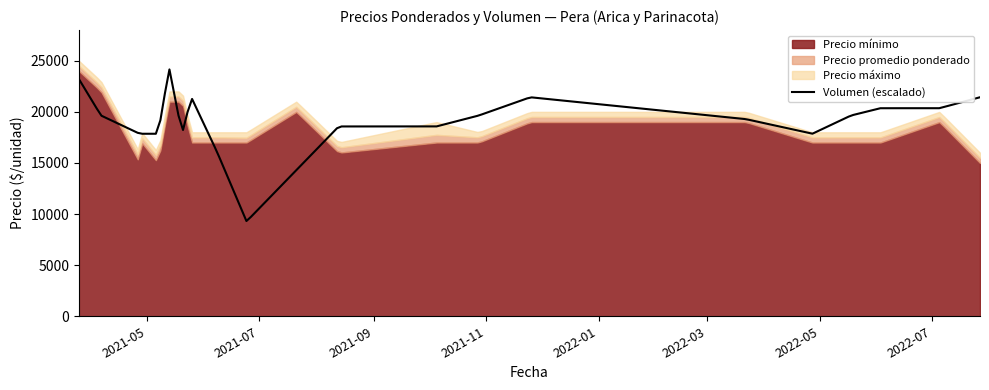

What is the difference between the Precio mínimo values at 2021-04-06 and 2021-05-07?

7000